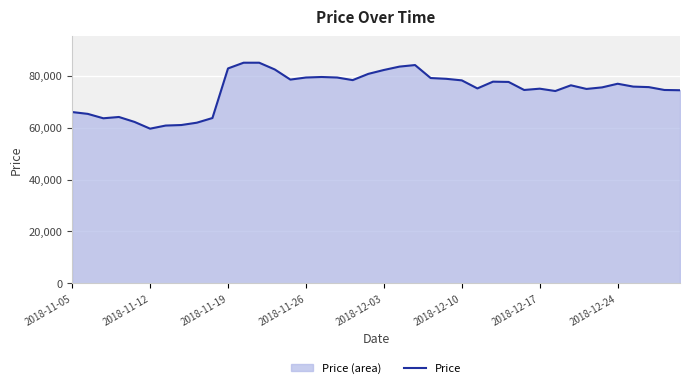

What is the greatest value displayed?

85000